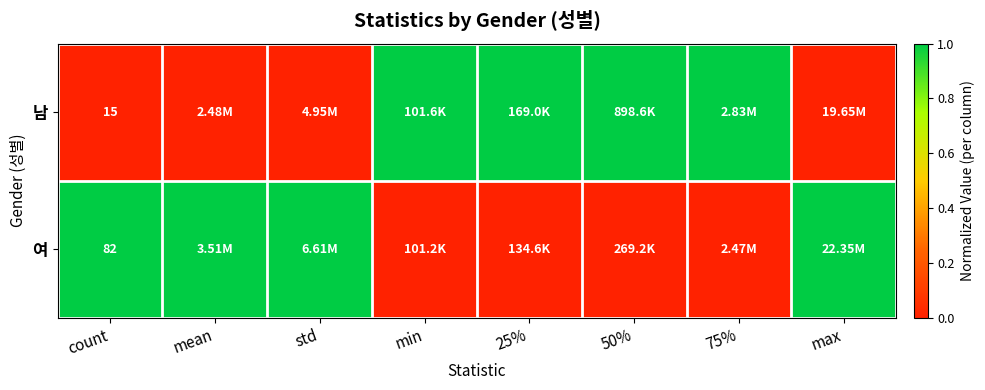

What is the total value across all series at count?

97